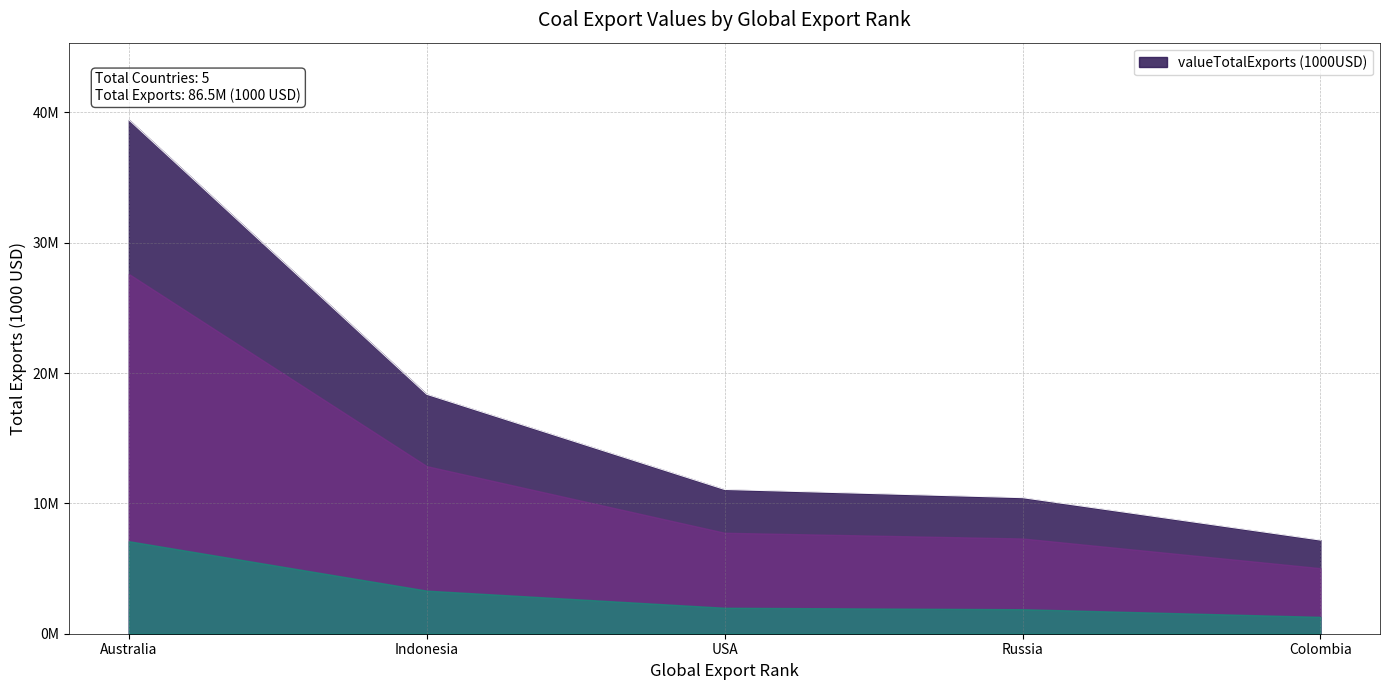

Reading left to right, transcribe all the data shown in this chart.

39437002.1	18371018.6	11067228.2	10440557.0	7185668.1